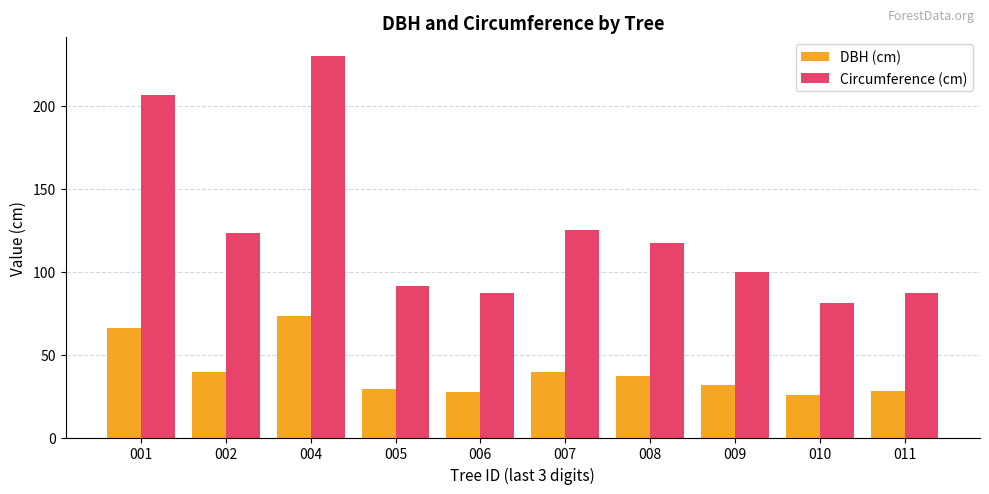

What is the maximum value for Circumference (cm)?

229.9